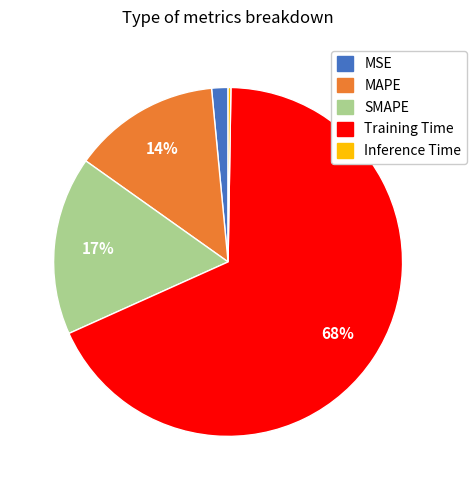

What percentage is the MSE slice, to the nearest percent?

2%